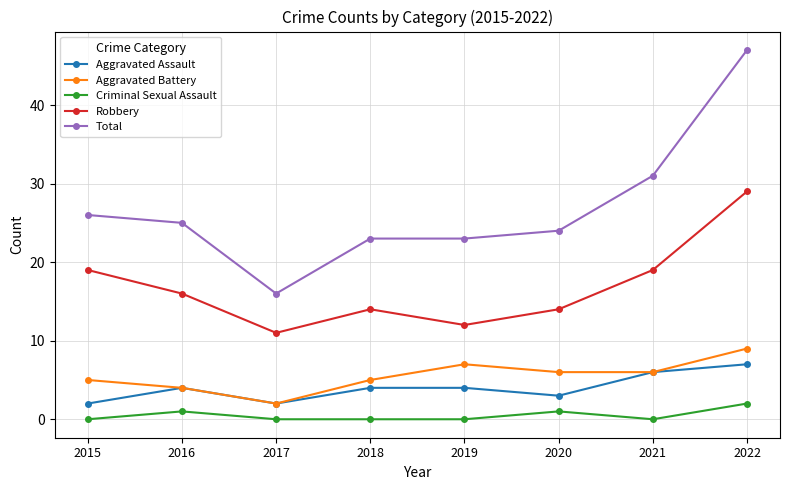

True or false: Aggravated Battery and Total intersect in this chart.

False